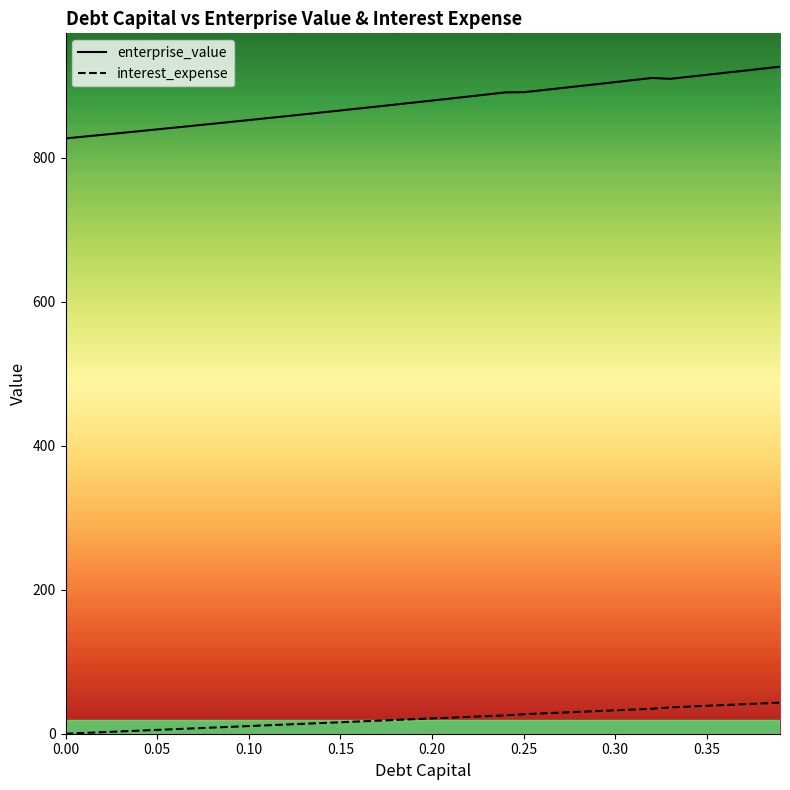

How many values in interest_expense are above zero?

39